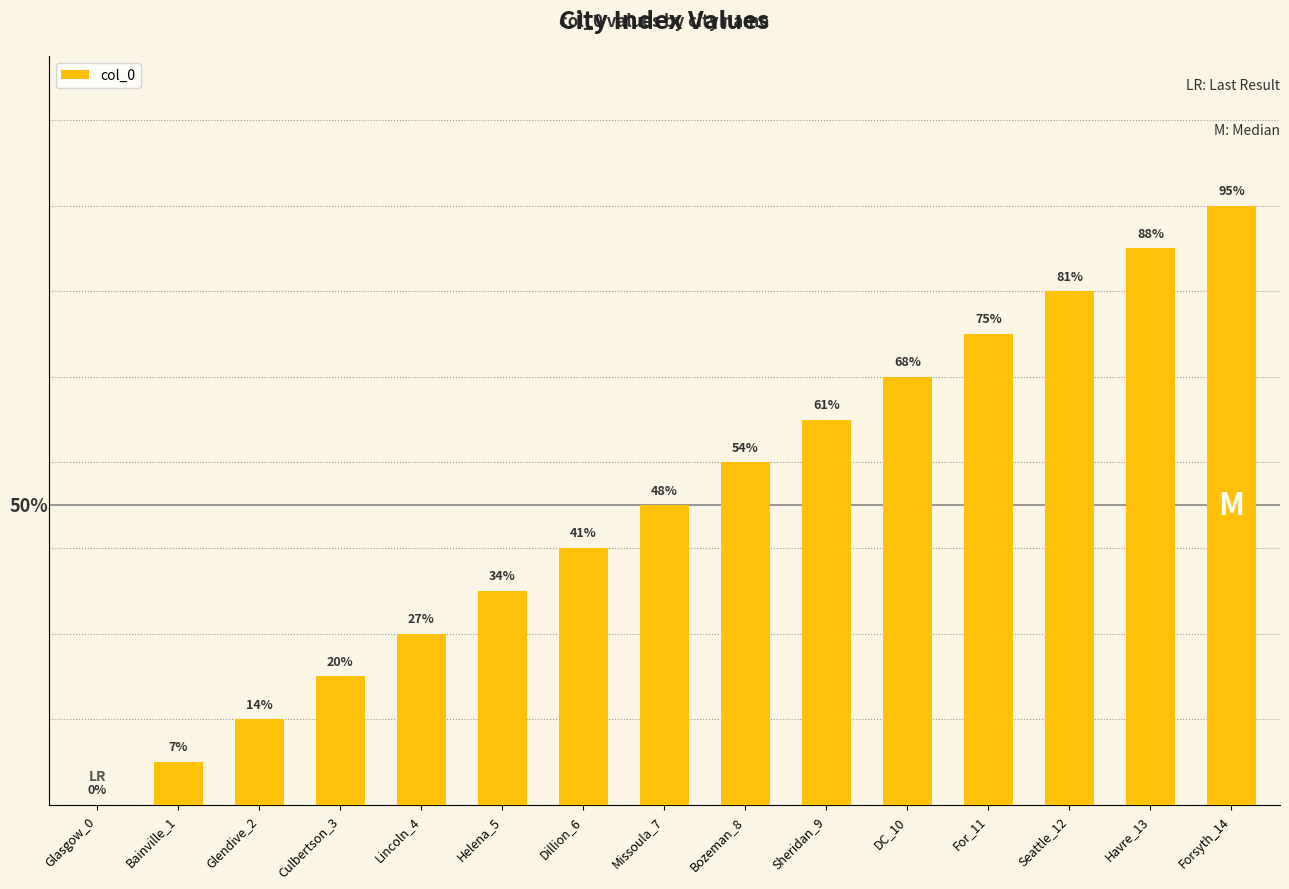

Reading left to right, transcribe all the data shown in this chart.

Glasgow_0=0	Bainville_1=1	Glendive_2=2	Culbertson_3=3	Lincoln_4=4	Helena_5=5	Dillion_6=6	Missoula_7=7	Bozeman_8=8	Sheridan_9=9	DC_10=10	For_11=11	Seattle_12=12	Havre_13=13	Forsyth_14=14